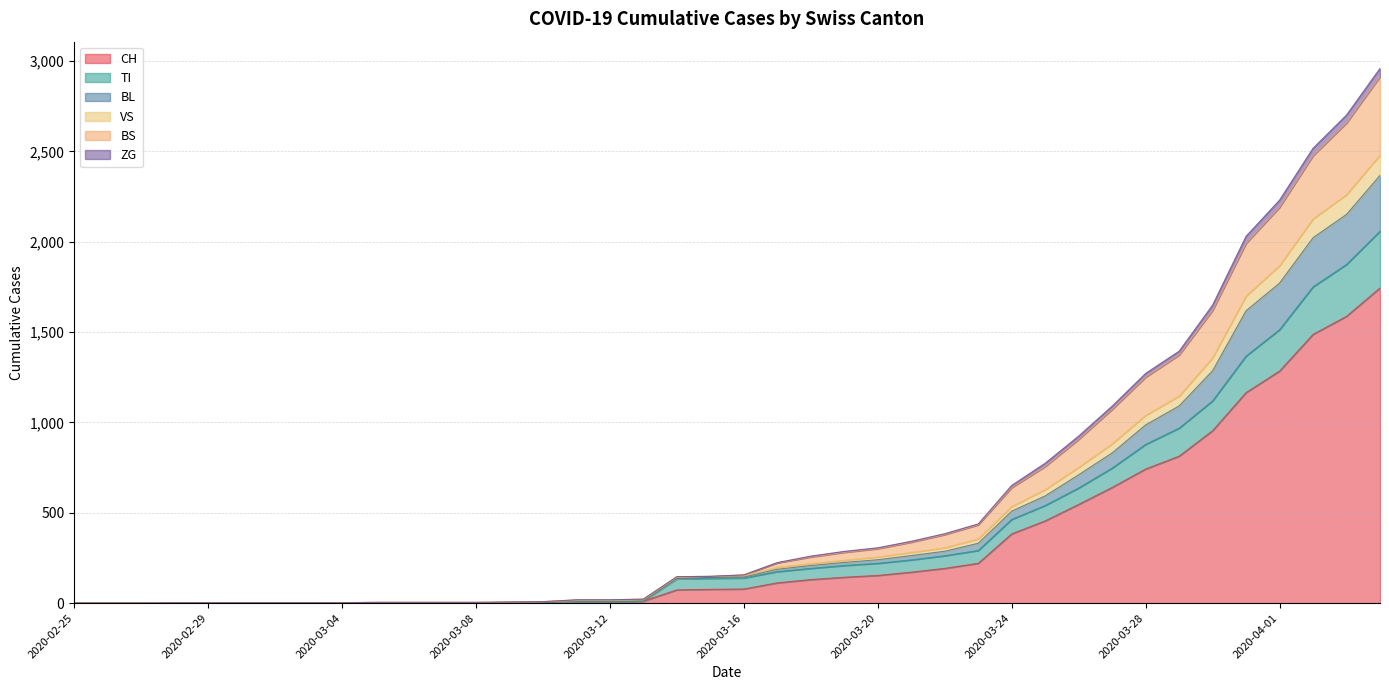

List the labels in order of ZG value, largest first.

2020-04-04, 2020-04-03, 2020-04-02, 2020-04-01, 2020-03-31, 2020-03-30, 2020-03-29, 2020-03-28, 2020-03-27, 2020-03-26, 2020-03-25, 2020-03-24, 2020-03-23, 2020-03-22, 2020-03-21, 2020-03-20, 2020-03-19, 2020-03-18, 2020-03-17, 2020-03-16, 2020-03-15, 2020-03-14, 2020-03-13, 2020-03-11, 2020-03-12, 2020-03-10, 2020-03-09, 2020-03-05, 2020-03-06, 2020-03-07, 2020-03-08, 2020-02-28, 2020-02-29, 2020-03-01, 2020-03-02, 2020-03-03, 2020-03-04, 2020-02-25, 2020-02-26, 2020-02-27